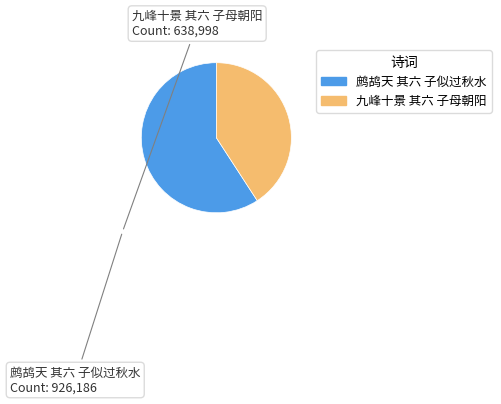

Combined, do 九峰十景 其六 子母朝阳 and 鹧鸪天 其六 子似过秋水 account for over 50%?

Yes